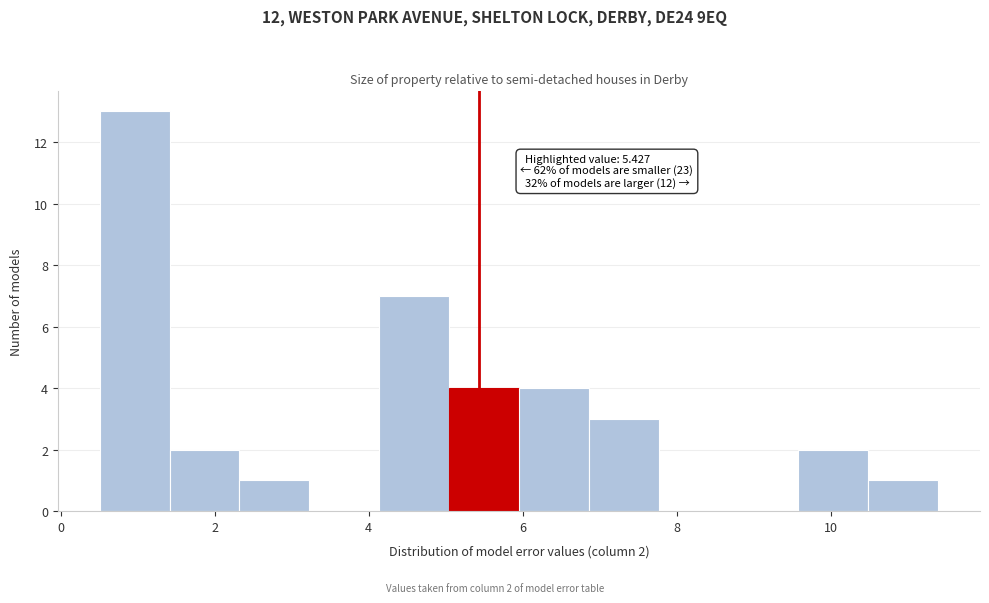

Over which range of the x-axis is the bar tallest?

0.6 to 1.4